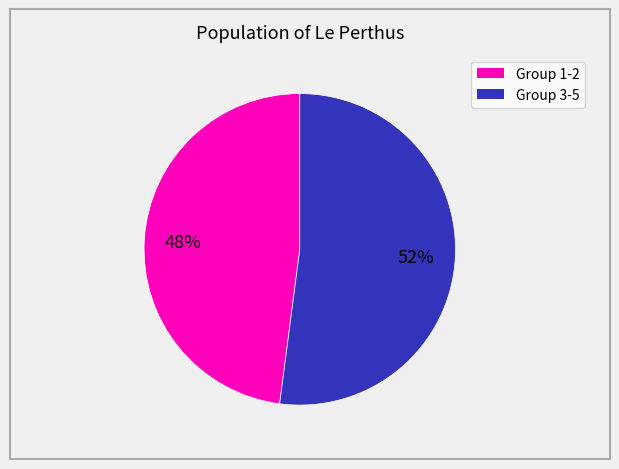

To the nearest percent, what is the difference between the largest and smallest slice percentages?

4%